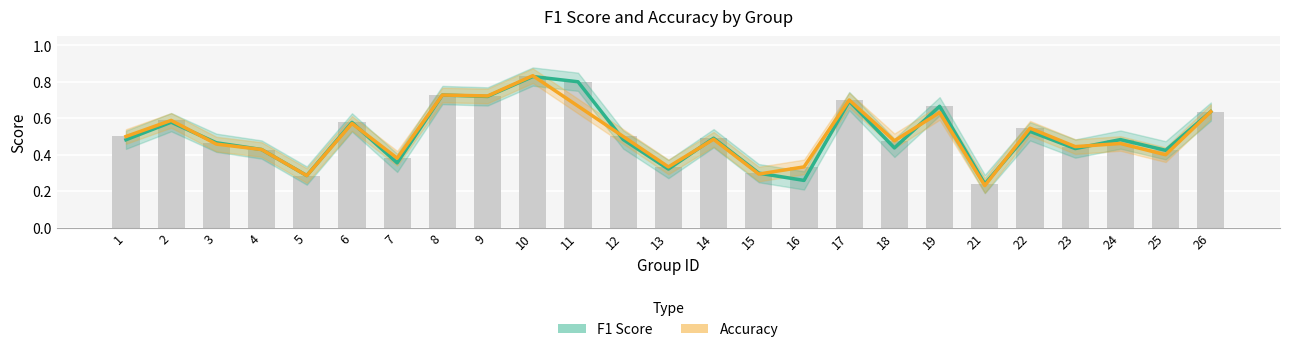

The F1 Score series shows 0.2 at 1. True or false?

False